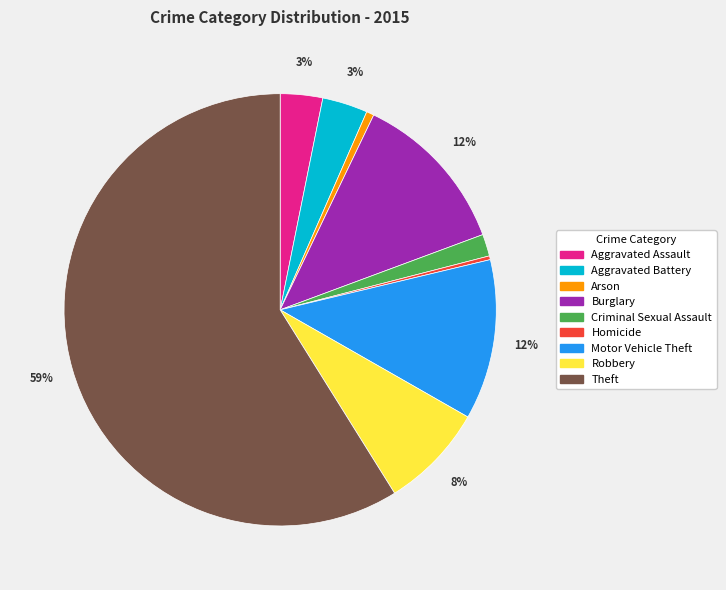

To the nearest percent, what percentage of the pie is Theft?

59%